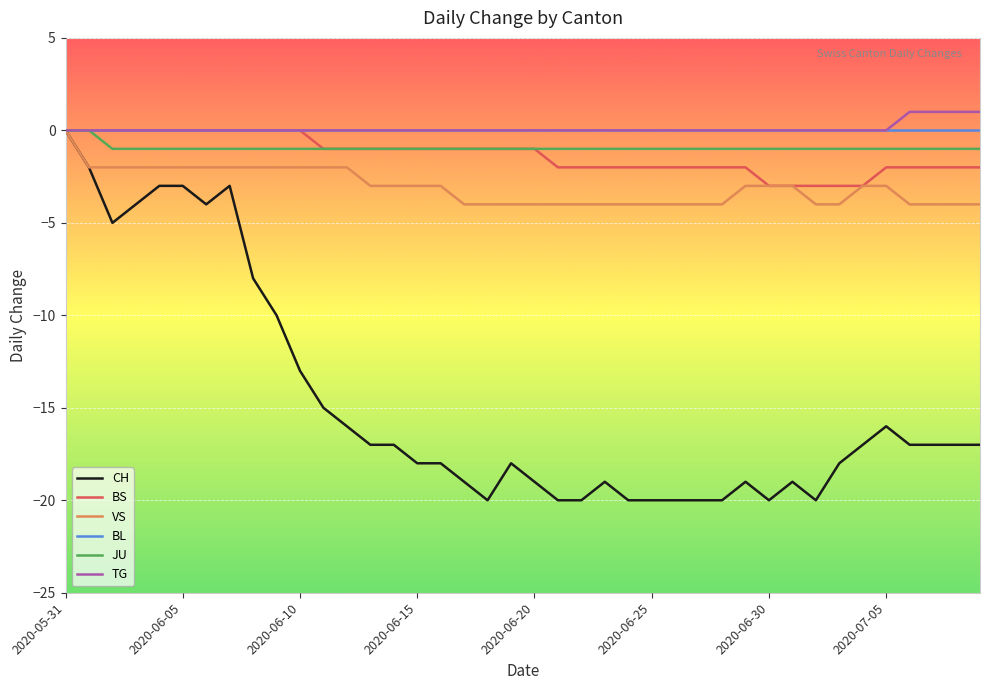

What is the minimum value shown in the chart?

-20